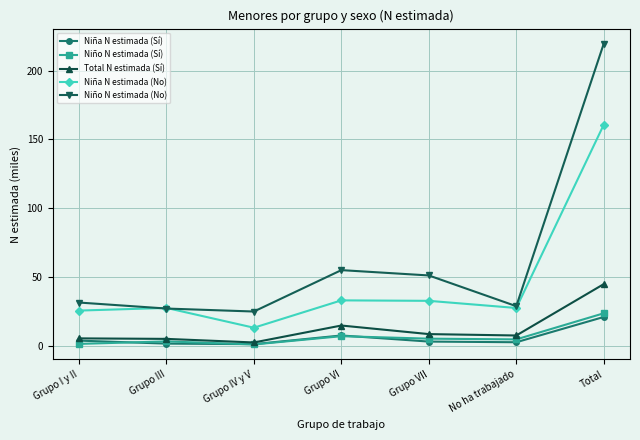

Between Grupo I y II and Total, which series saw the biggest shift?

Niño N estimada (No)